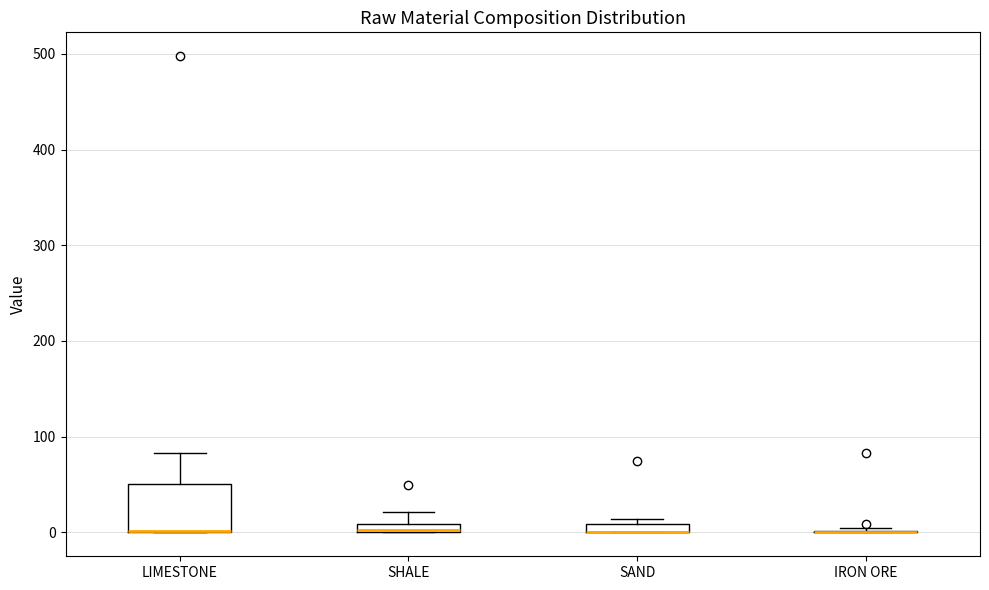

Comparing the boxes themselves (not the whiskers), which one is the tallest?

LIMESTONE